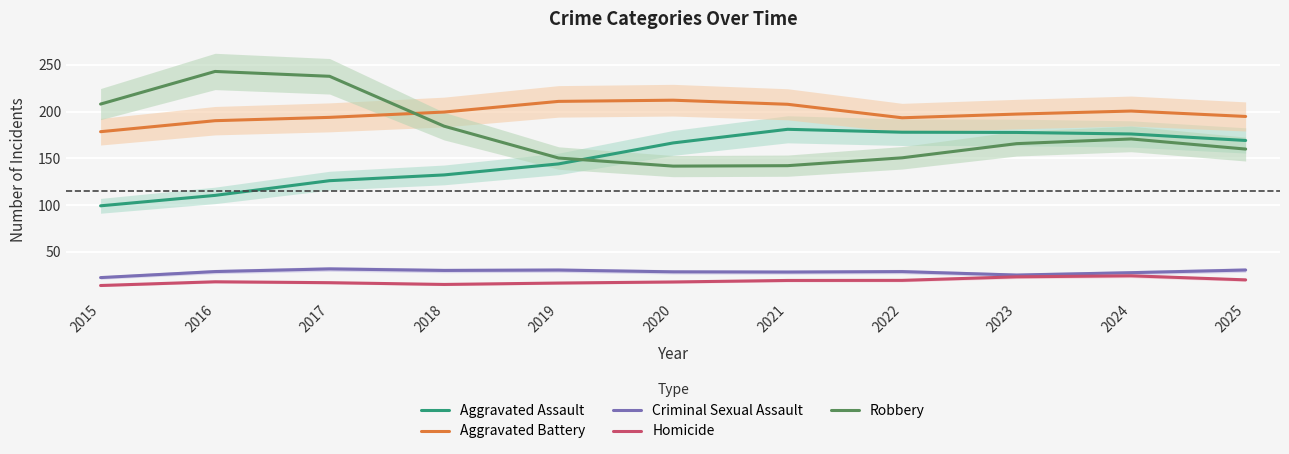

Read the Aggravated Battery value at 2021.

207.8